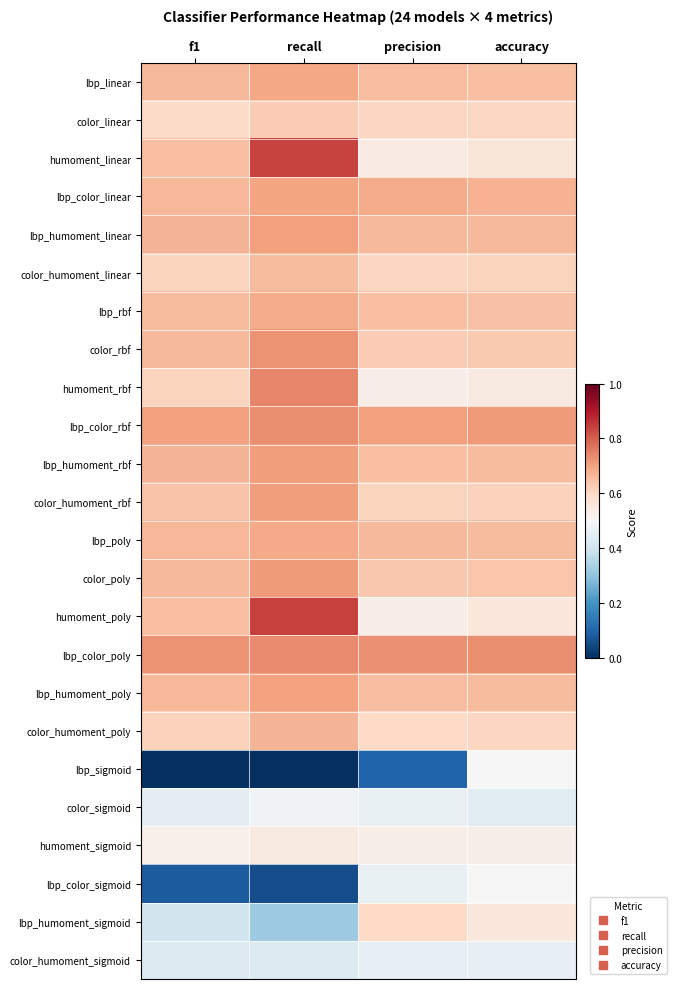

What is the spread (max minus min) of values at f1?

0.7